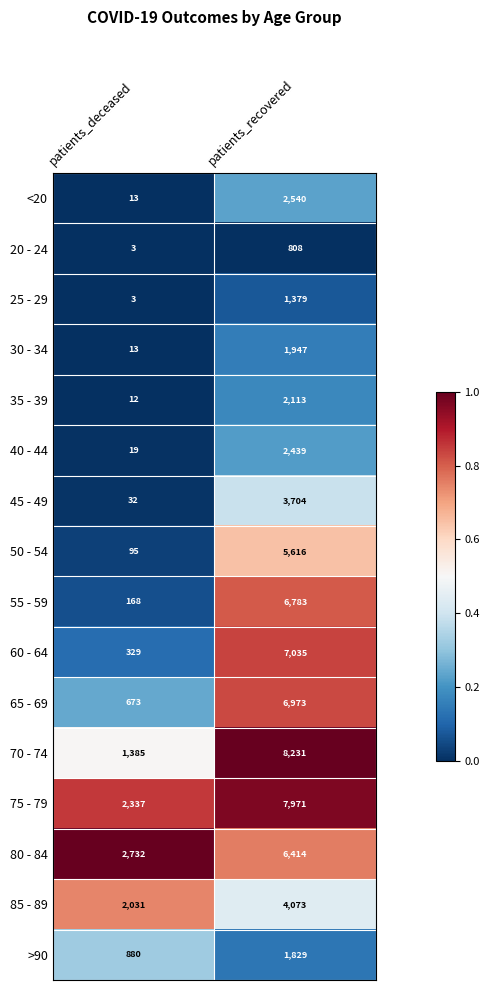

Which series has the largest range (max minus min)?

70 - 74